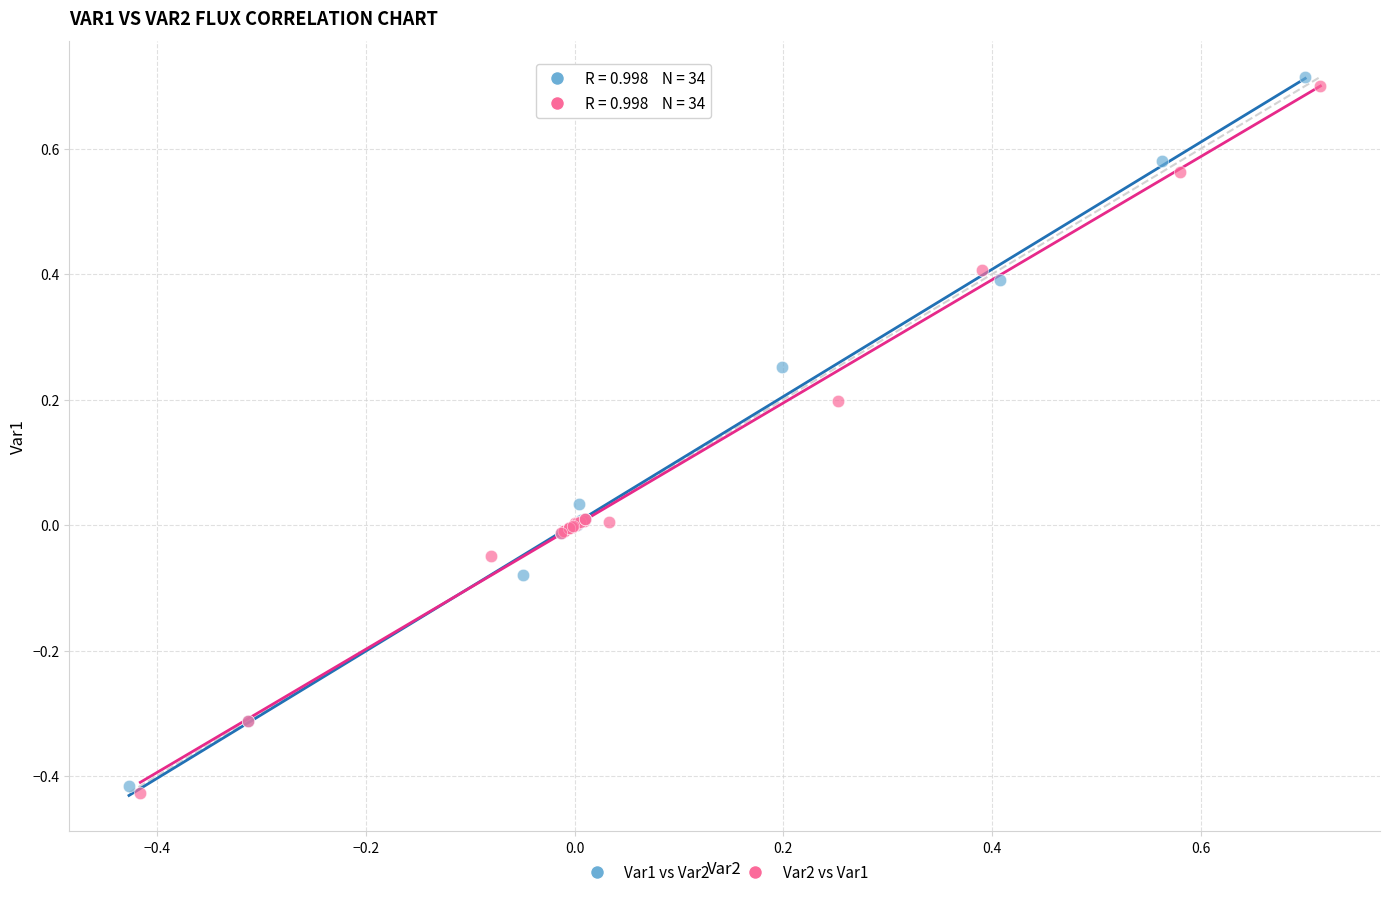

Which series has the widest spread of Y values?

Var1 vs Var2